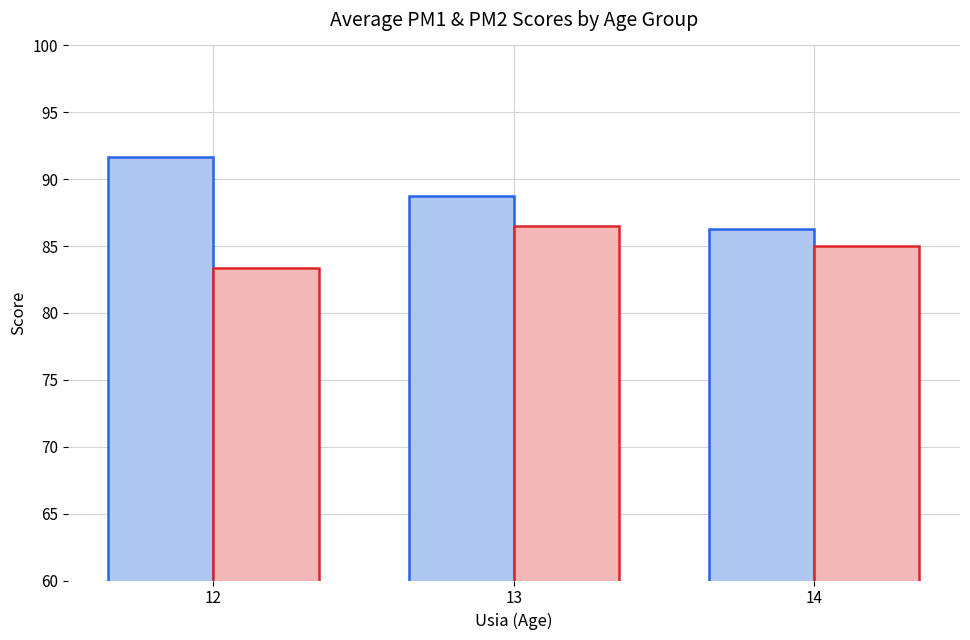

What is the maximum value shown in the chart?

91.7